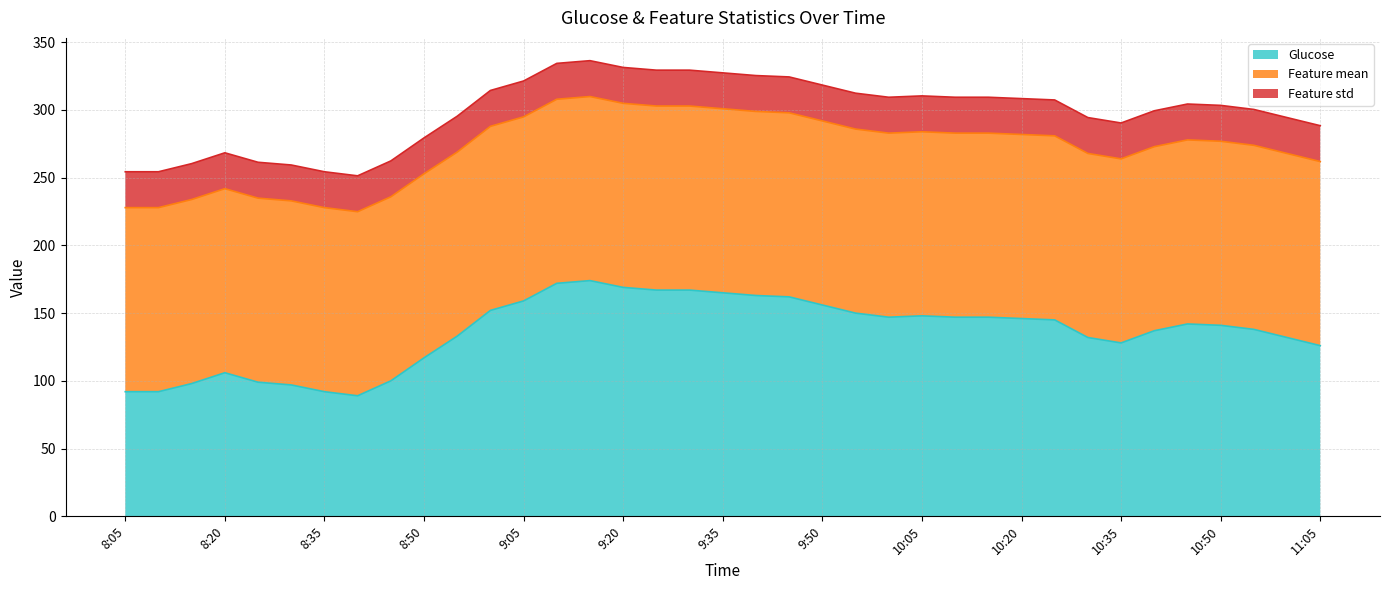

What is the minimum value for Feature mean?

135.9